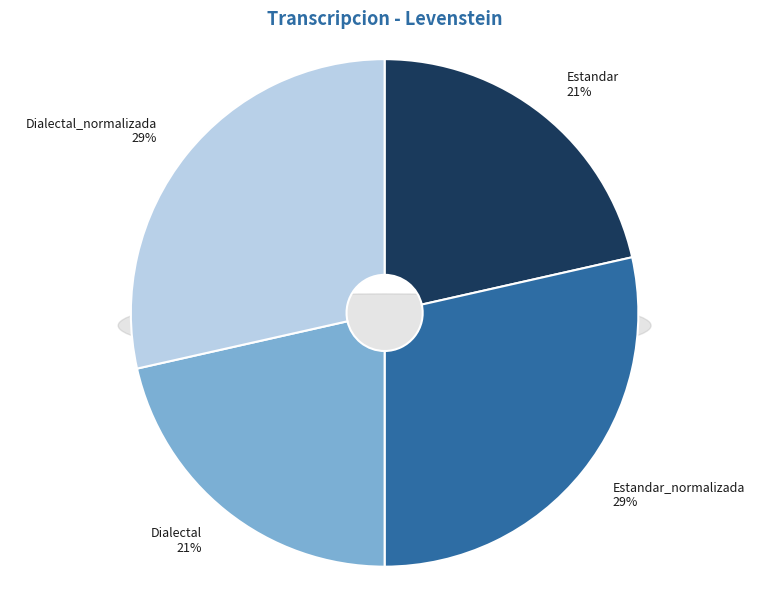

Count the number of slices in the pie.

4